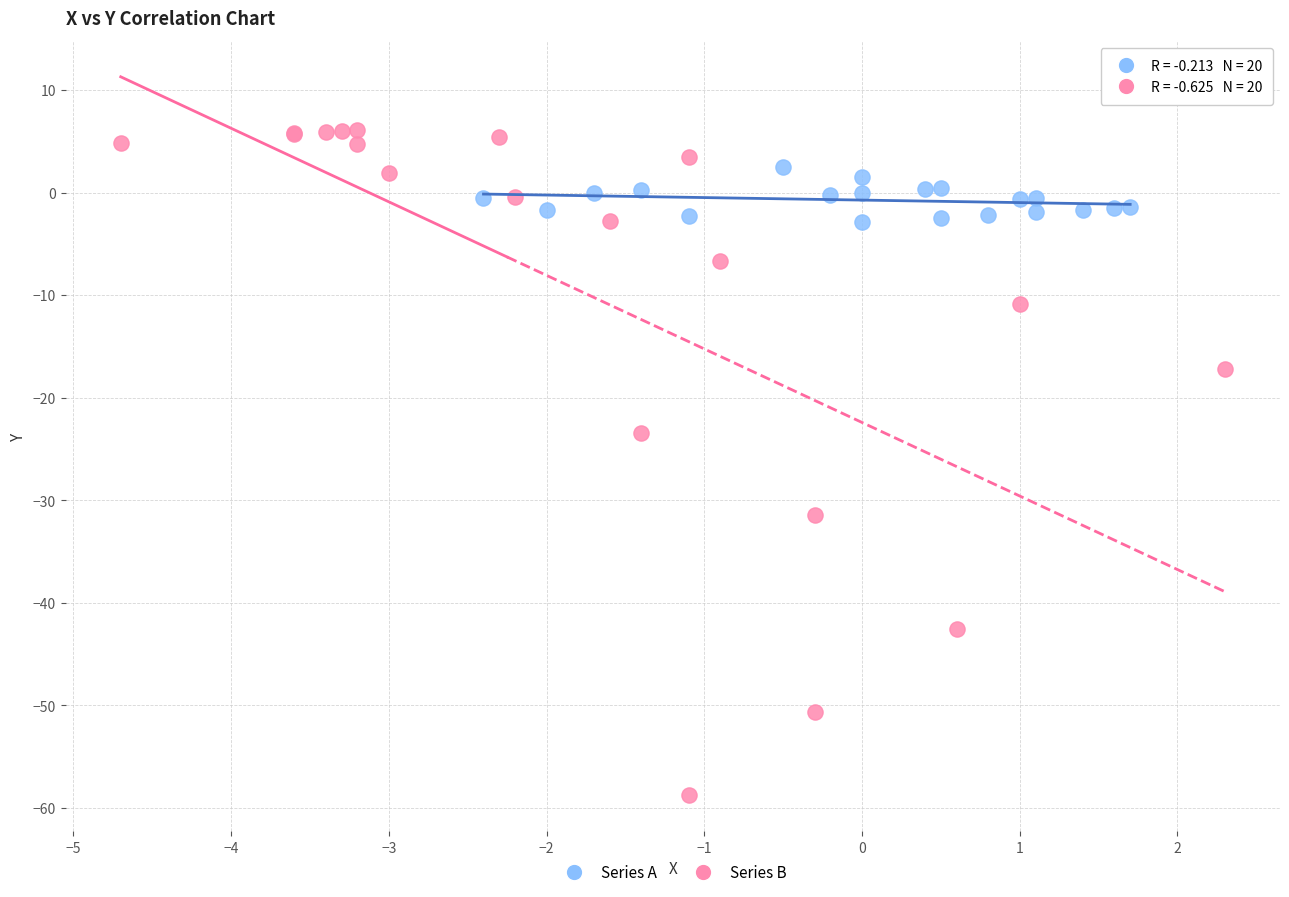

Which series reaches the maximum Y coordinate?

Series B